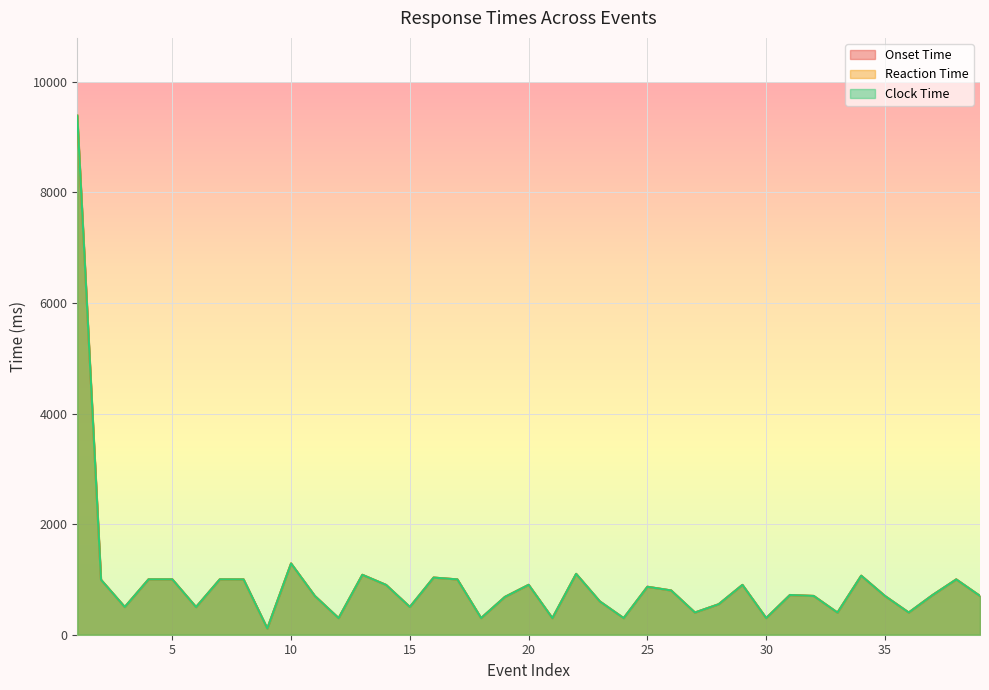

How many interior local peaks does the Onset Time series have?

11